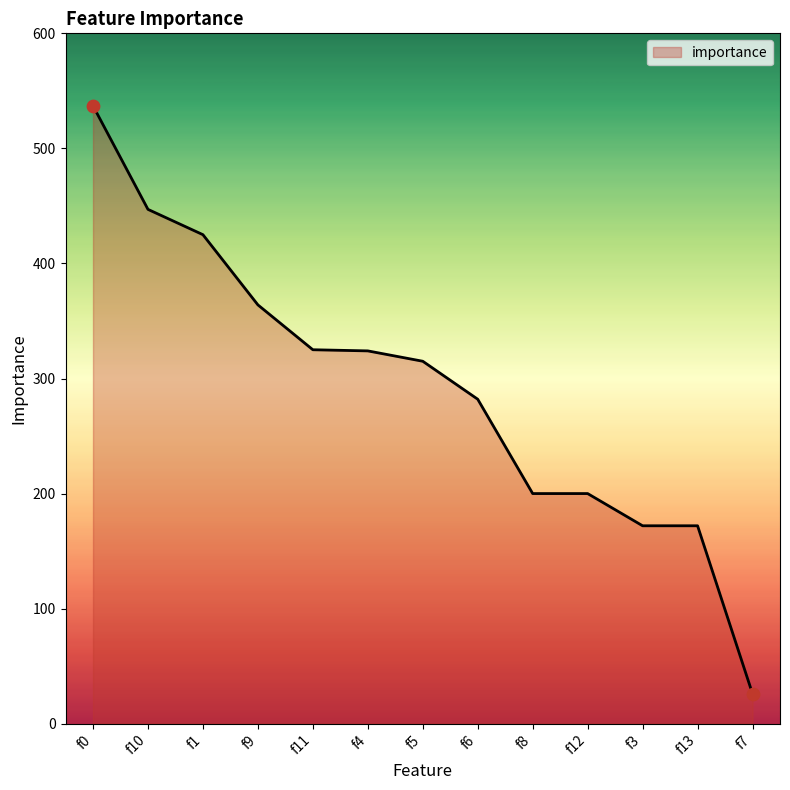

Between f0 and f1, which is larger?

f0